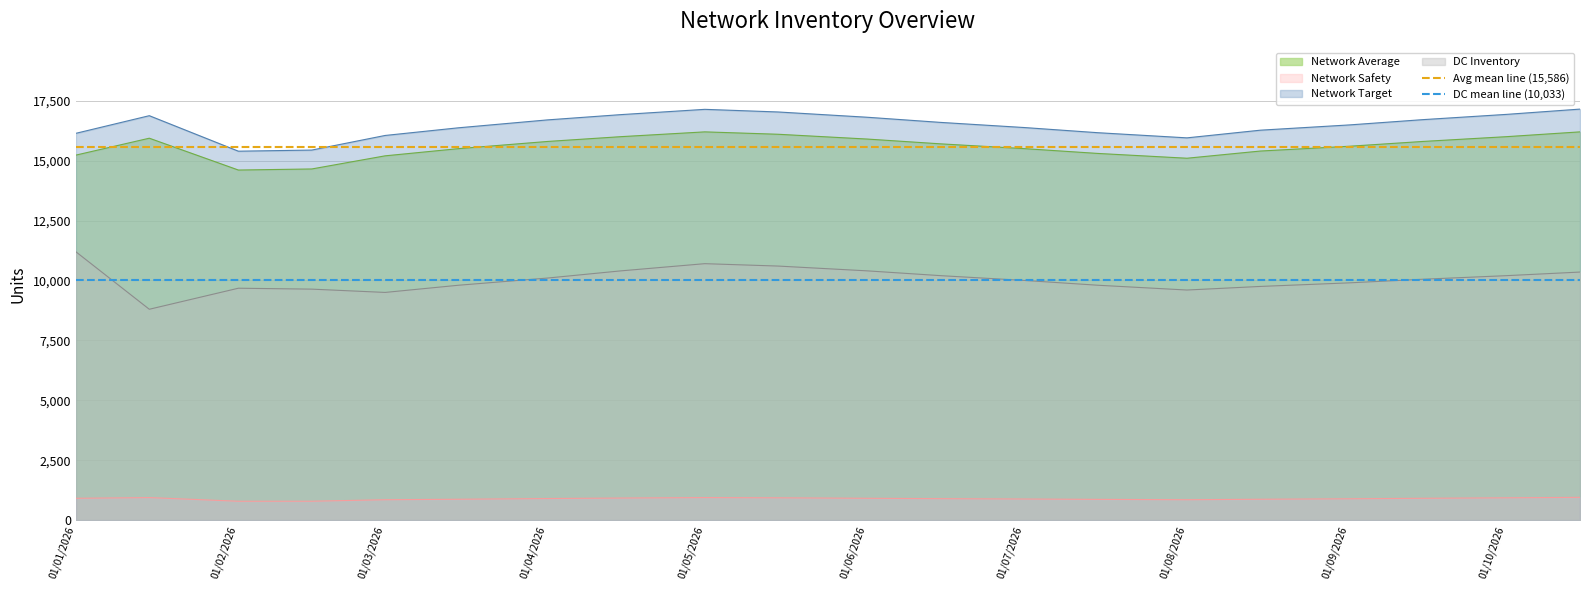

Is the value of Network Safety at 01/02/2026 greater than the value of DC Inventory at 01/10/2026?

No